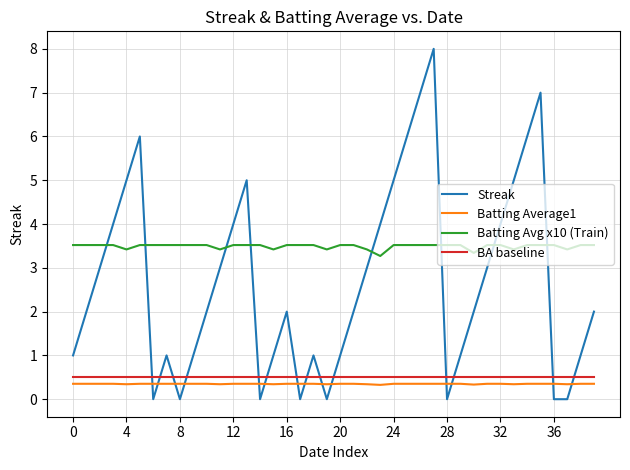

What is the average value of the Batting Average1 series?

0.3